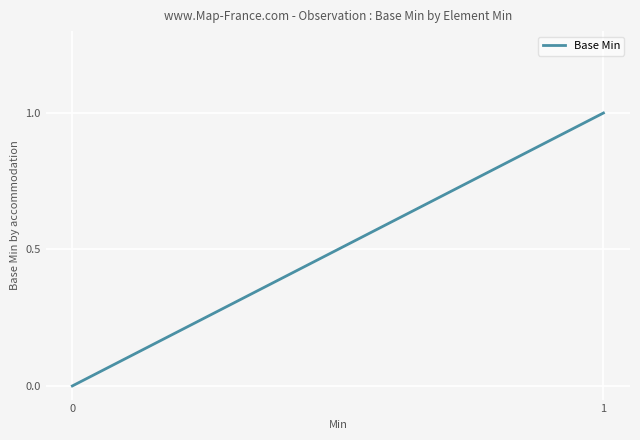

How many lines are shown in the chart?

1